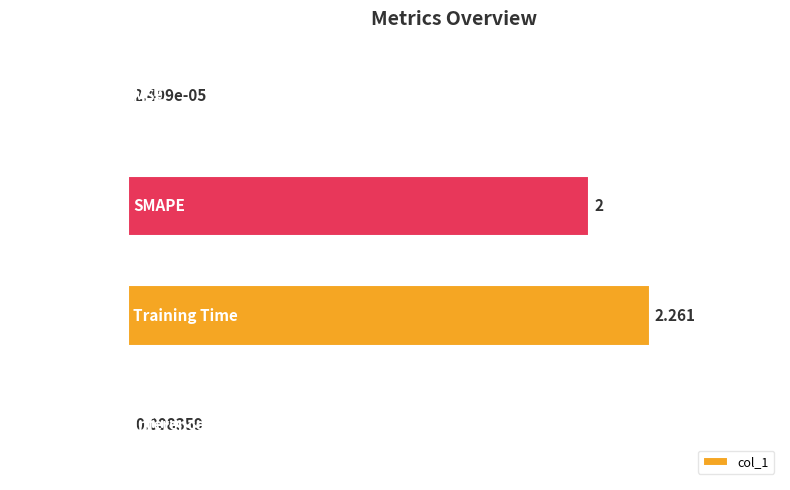

Count the number of data series in this chart.

1